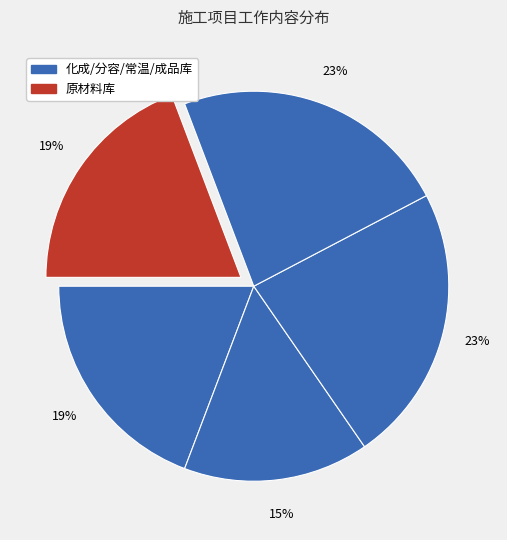

How many segments does this pie chart have?

5